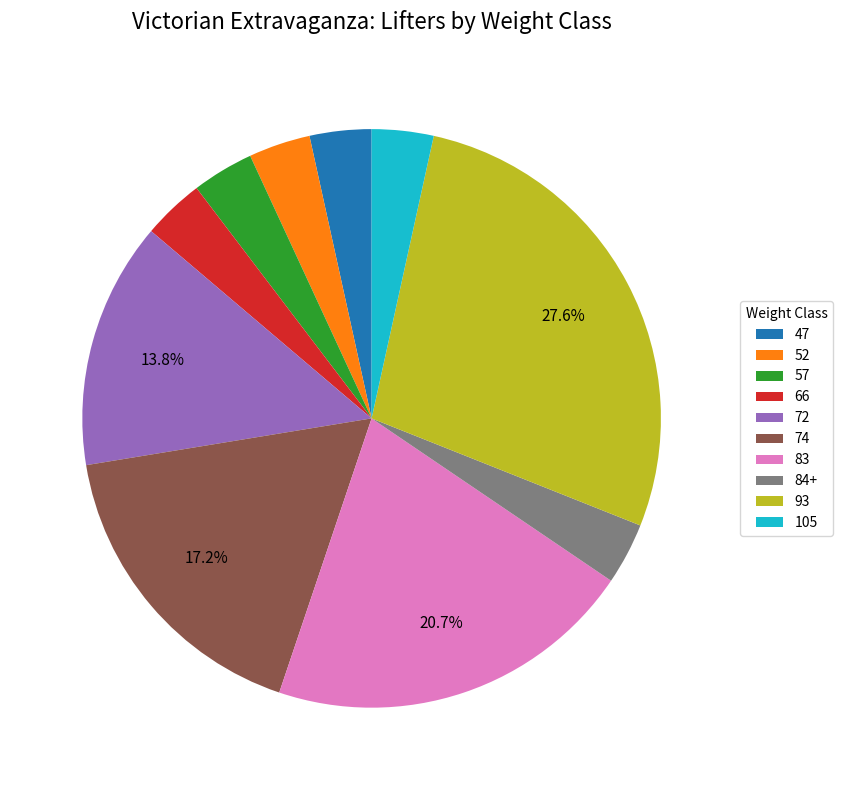

Is the sum of 93 and 52 greater than half?

No